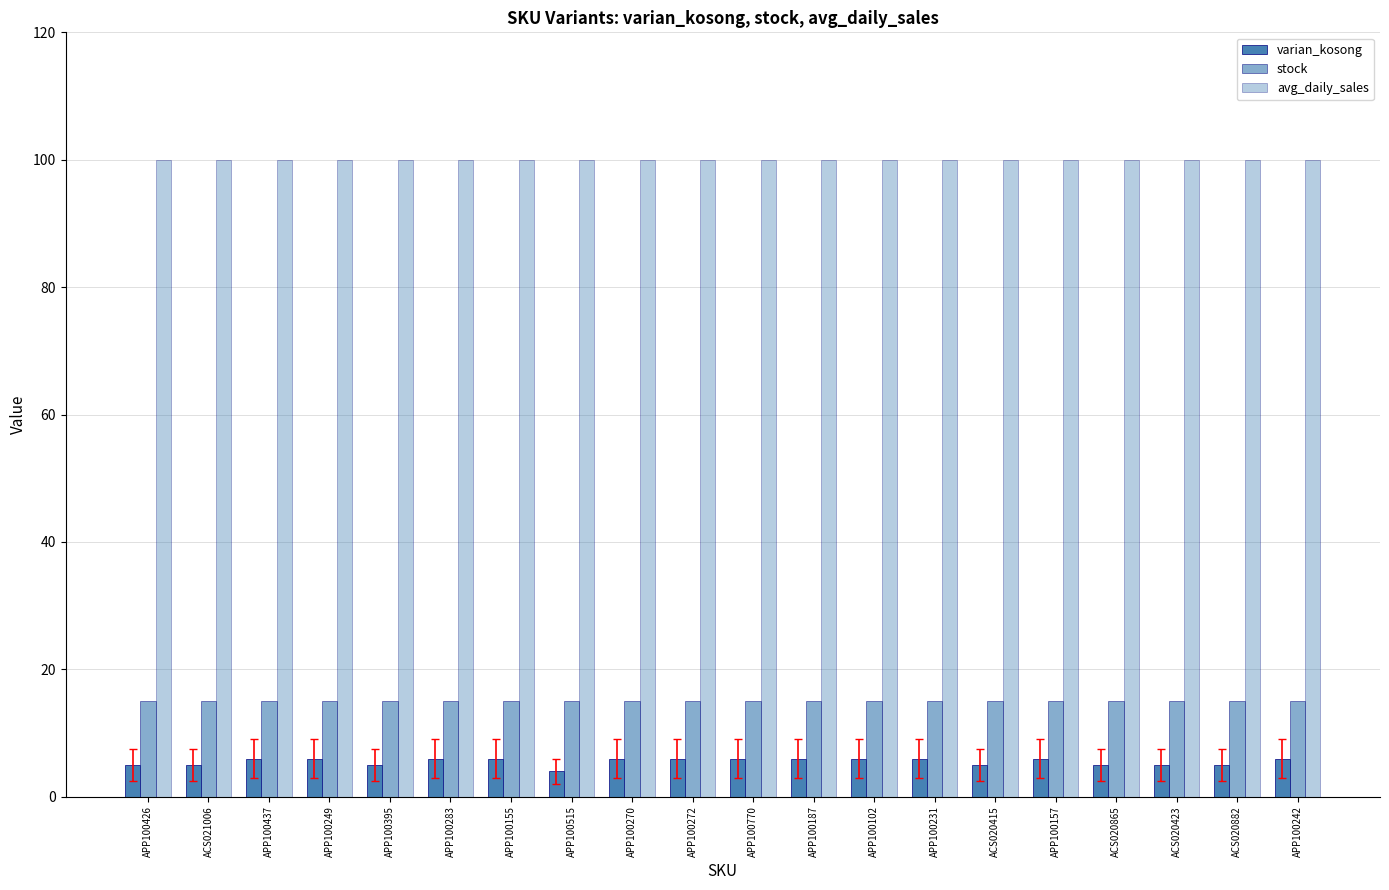

At which label is varian_kosong closest to 5?

APP100426